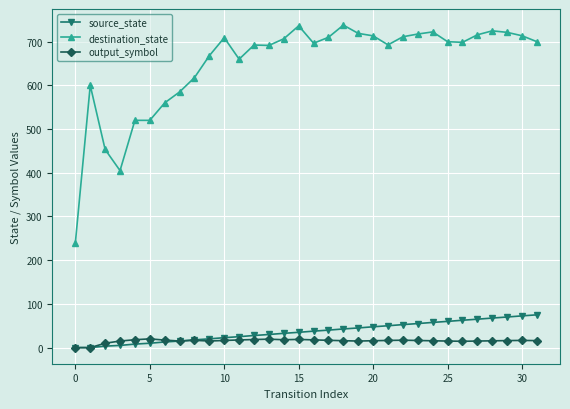

List the series in order of their peak value, lowest first.

output_symbol, source_state, destination_state